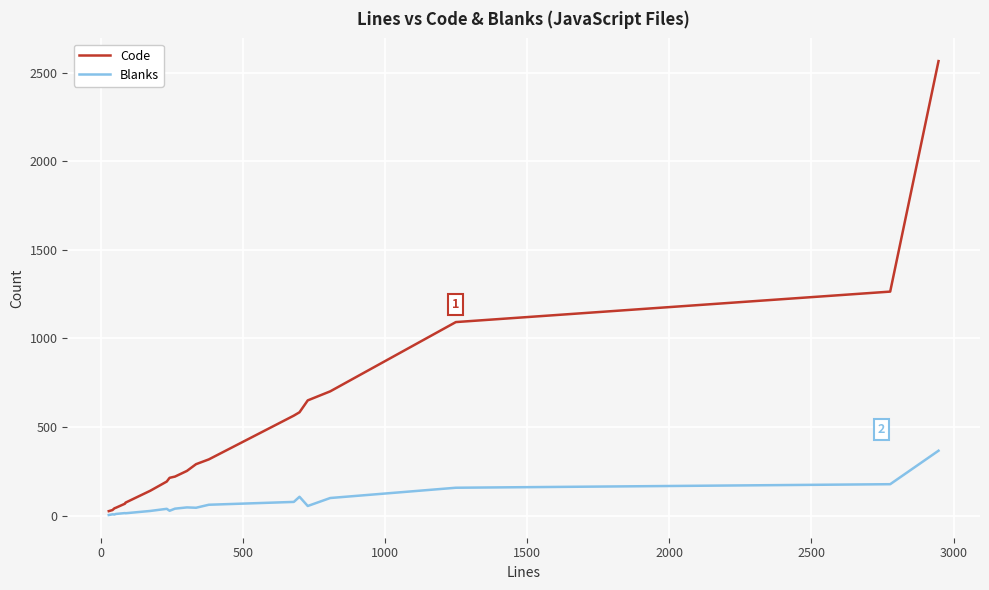

Which series has the largest range (max minus min)?

Code